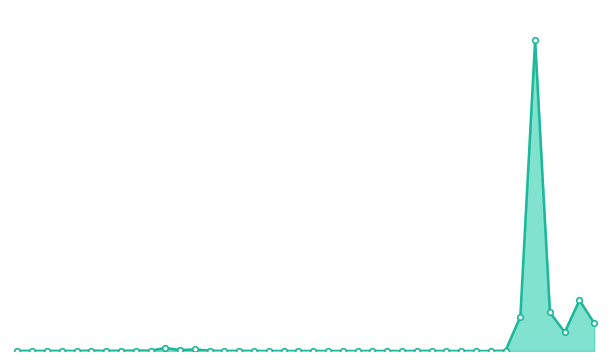

Which label corresponds to the largest value in the chart?

2002-06